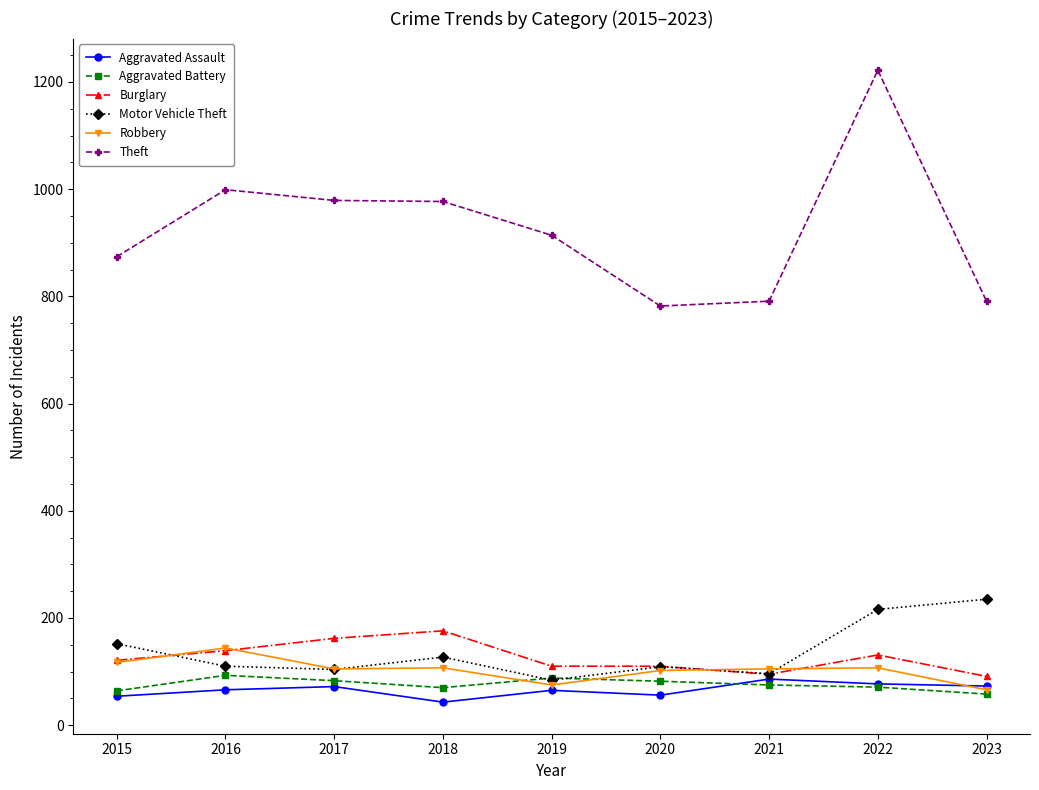

What is the total value across all series at 2020?

1241